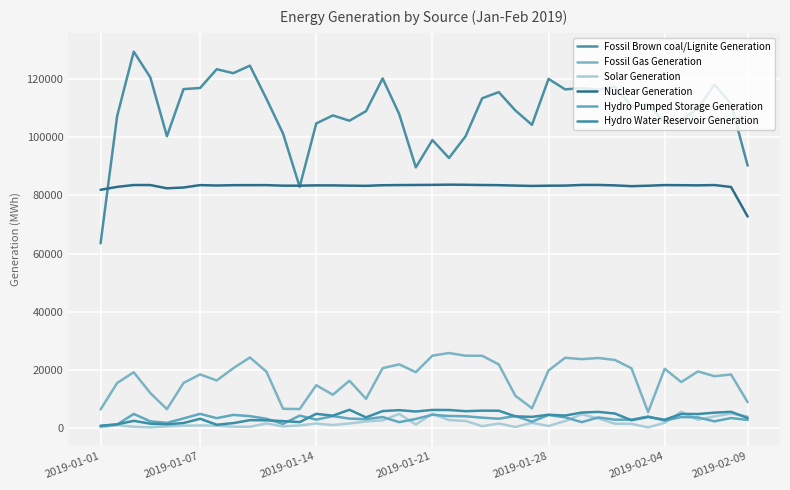

Is this an area chart (filled region under the line)?

No